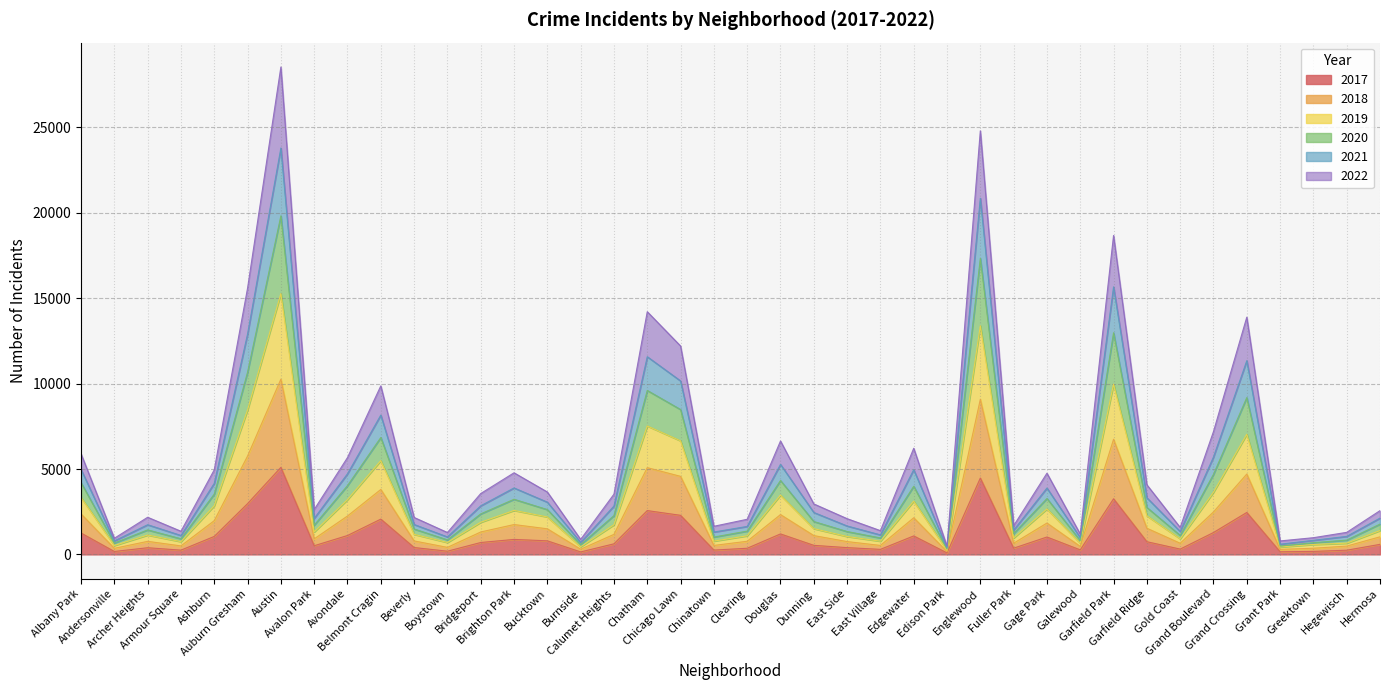

True or false: 2022 and 2017 cross at least once.

False